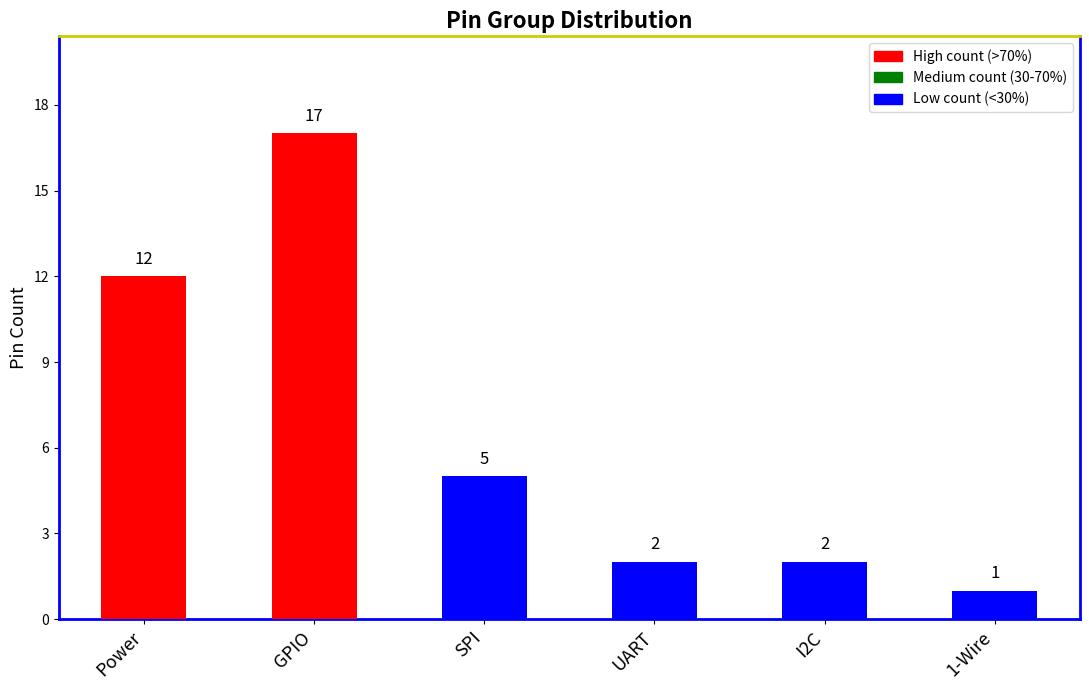

Approximately how many times larger is the value at UART compared to I2C?

1.0